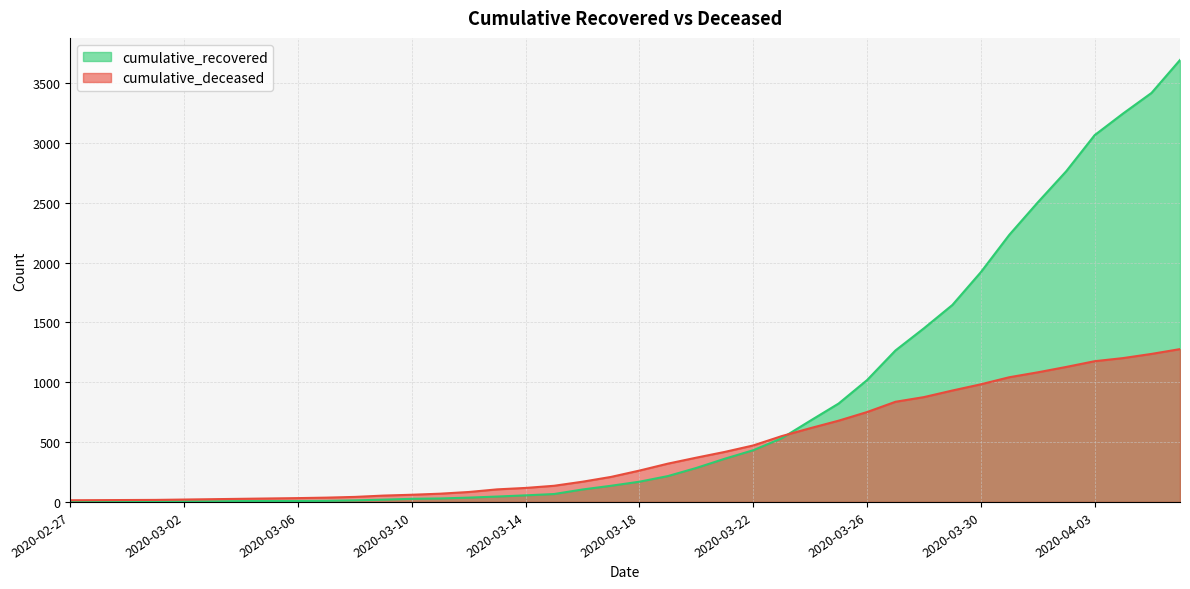

Which series ends up on top after the final intersection of cumulative_deceased and cumulative_recovered?

cumulative_recovered